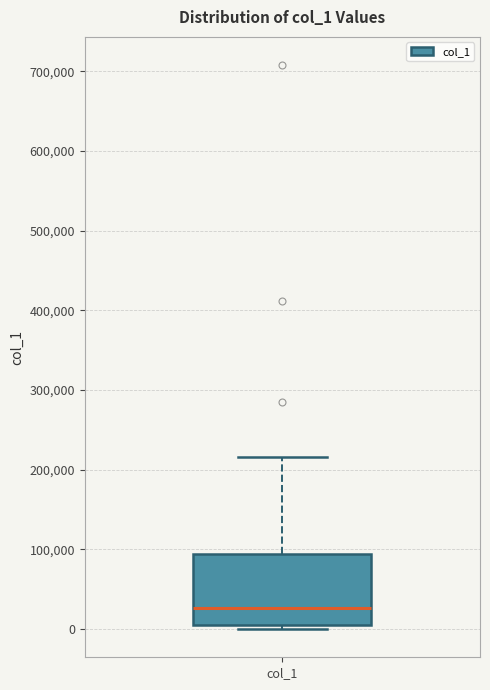

Where is the lower edge of the box for col_1 on the y-axis? The values are not printed on the chart, so give them approximately, as read against the axis.

0